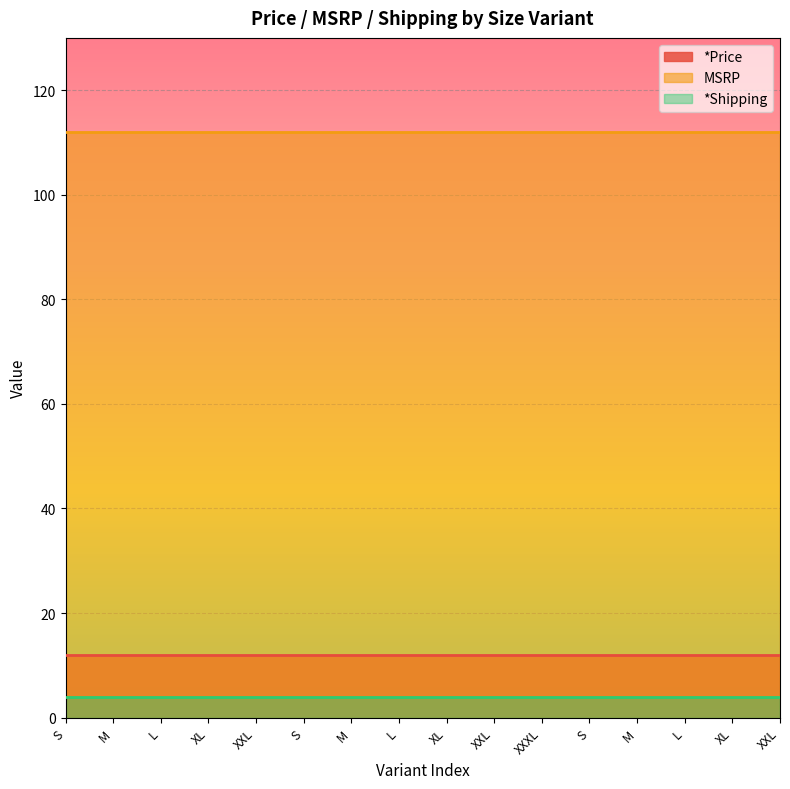

At how many categories does at least one series exceed 59?

16